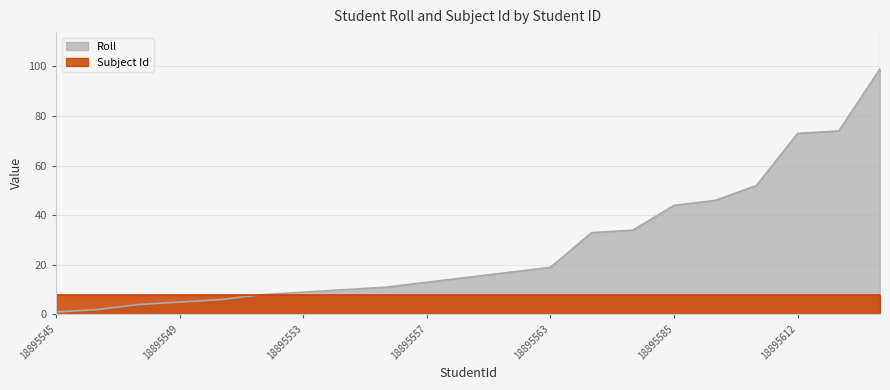

List the labels in order of value, largest first.

18895634, 18895613, 18895612, 18895593, 18895587, 18895585, 18895575, 18895574, 18895563, 18895561, 18895559, 18895557, 18895555, 18895554, 18895553, 18895552, 18895550, 18895549, 18895548, 18895546, 18895545